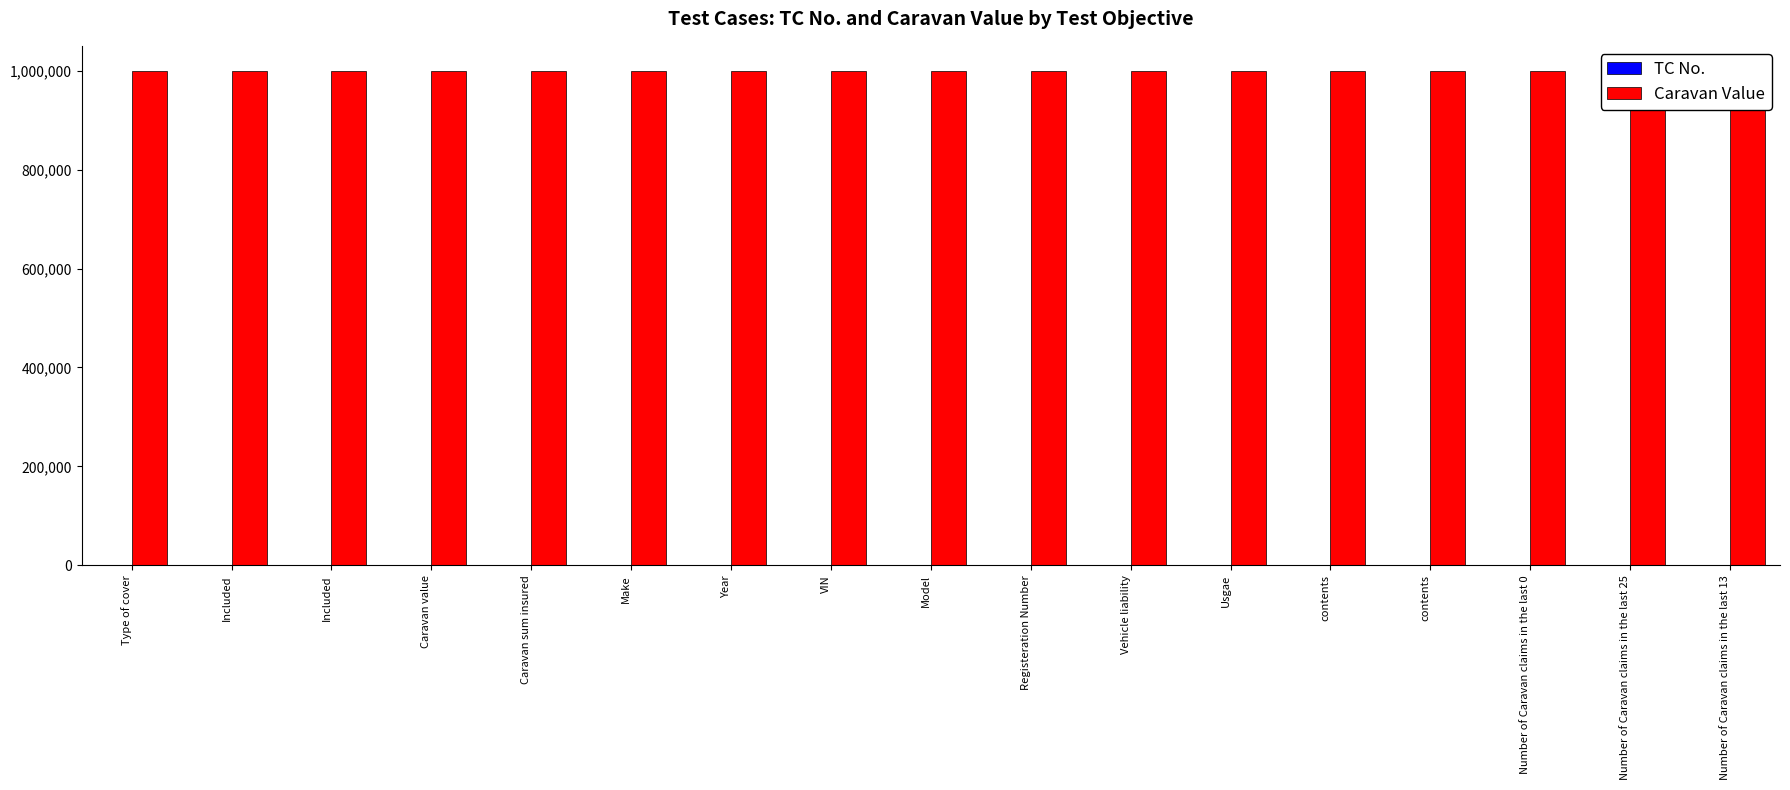

Which category has the highest value across all series?

Type of cover